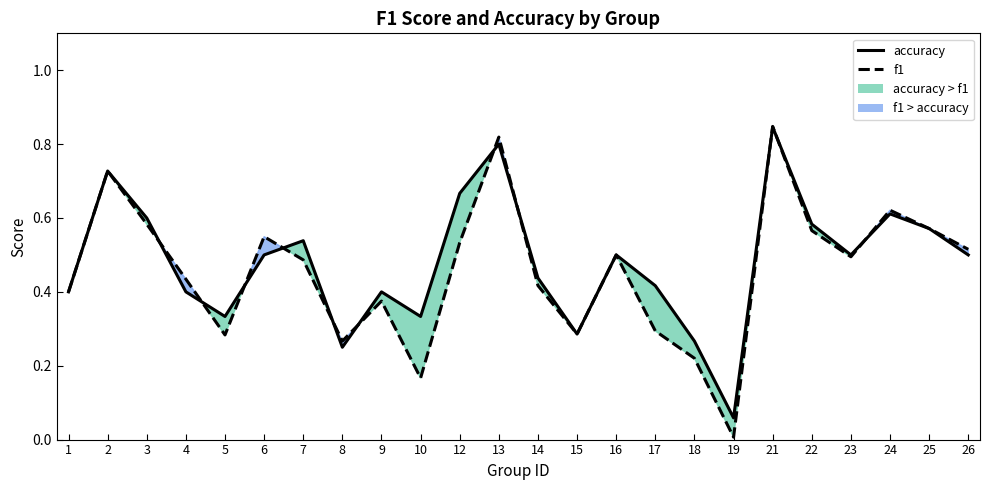

How many interior local peaks does the f1 series have?

7